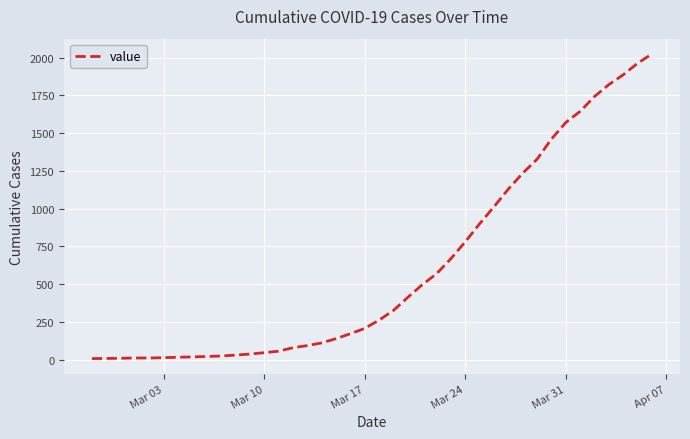

What is the maximum value shown in the chart?

2025